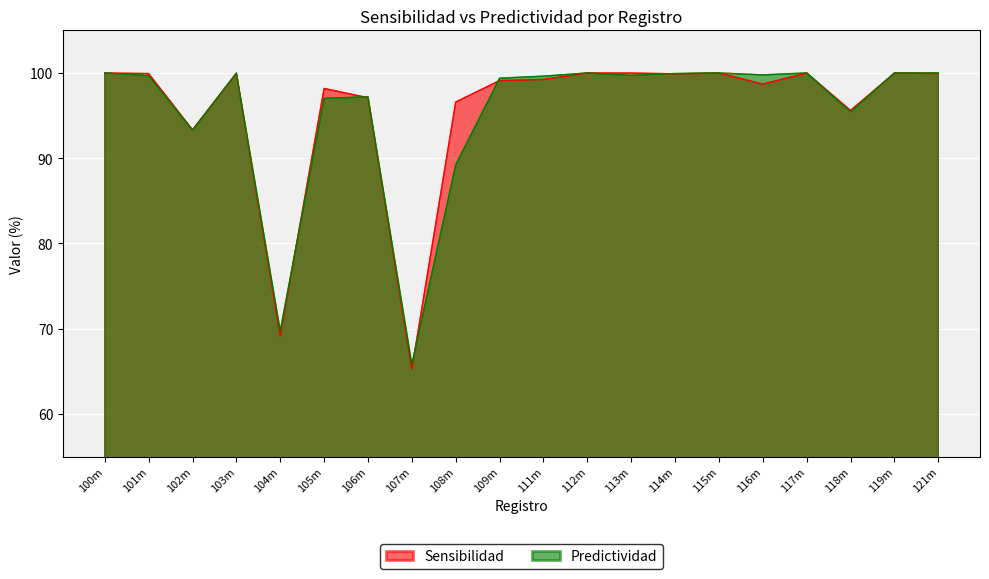

Reading right to left, extract all data points from this chart.

Sensibilidad: 121m=99.9	119m=100.0	118m=95.6	117m=100.0	116m=98.7	115m=100.0	114m=99.9	113m=100.0	112m=100.0	111m=99.2	109m=99.1	108m=96.6	107m=65.2	106m=97.1	105m=98.2	104m=69.1	103m=99.9	102m=93.3	101m=99.9	100m=100.0
Predictividad: 121m=100.0	119m=100.0	118m=95.4	117m=100.0	116m=99.8	115m=100.0	114m=99.9	113m=99.7	112m=100.0	111m=99.6	109m=99.4	108m=89.2	107m=65.8	106m=97.2	105m=97.0	104m=69.8	103m=100.0	102m=93.3	101m=99.7	100m=100.0